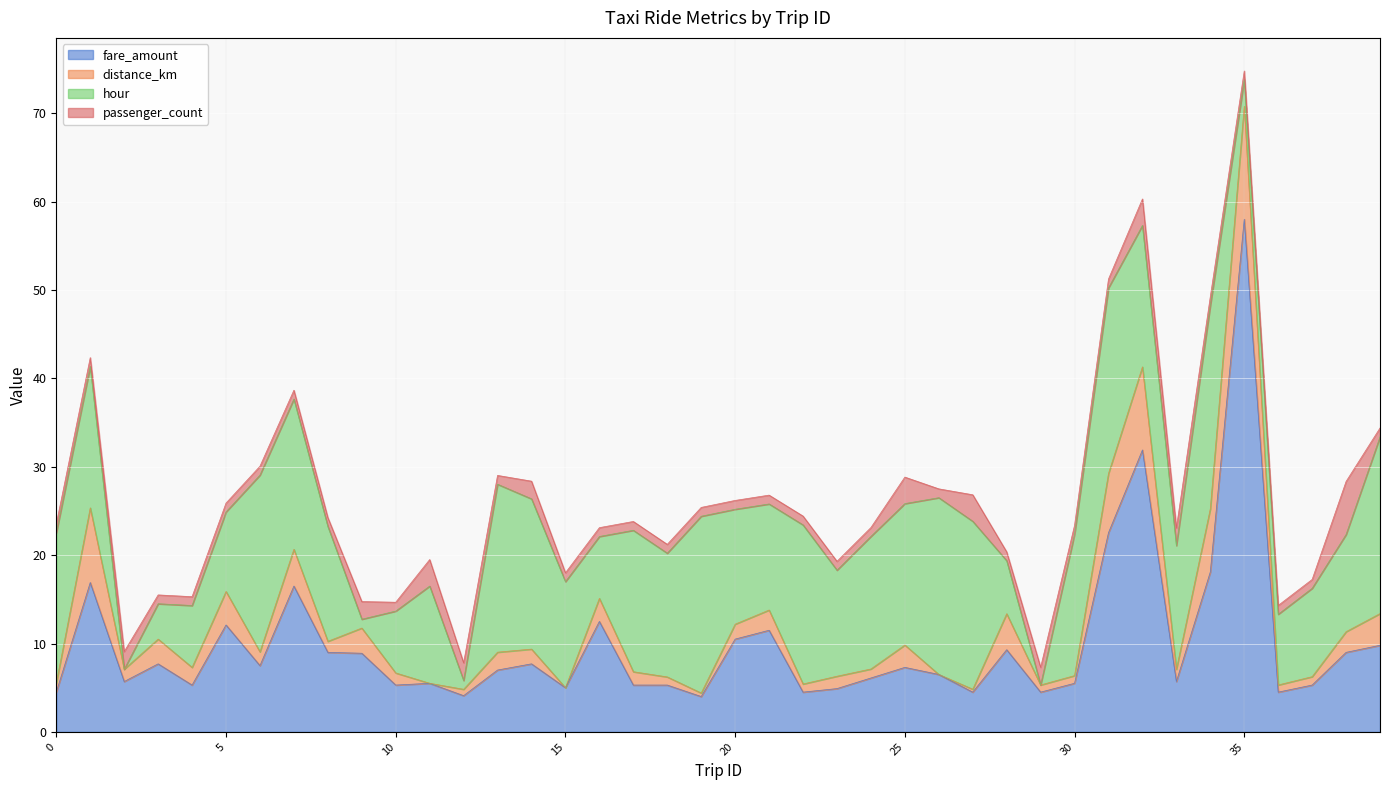

What is the maximum value shown in the chart?

58.0